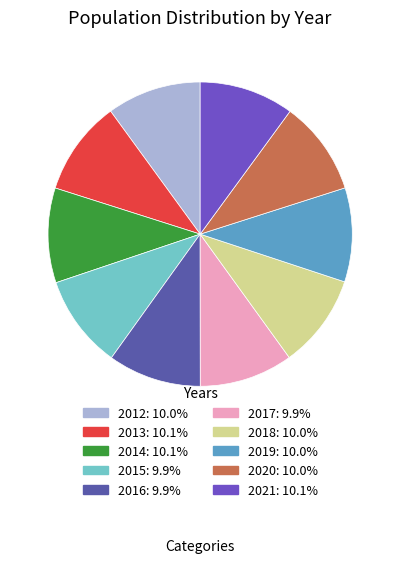

How many segments does this pie chart have?

10